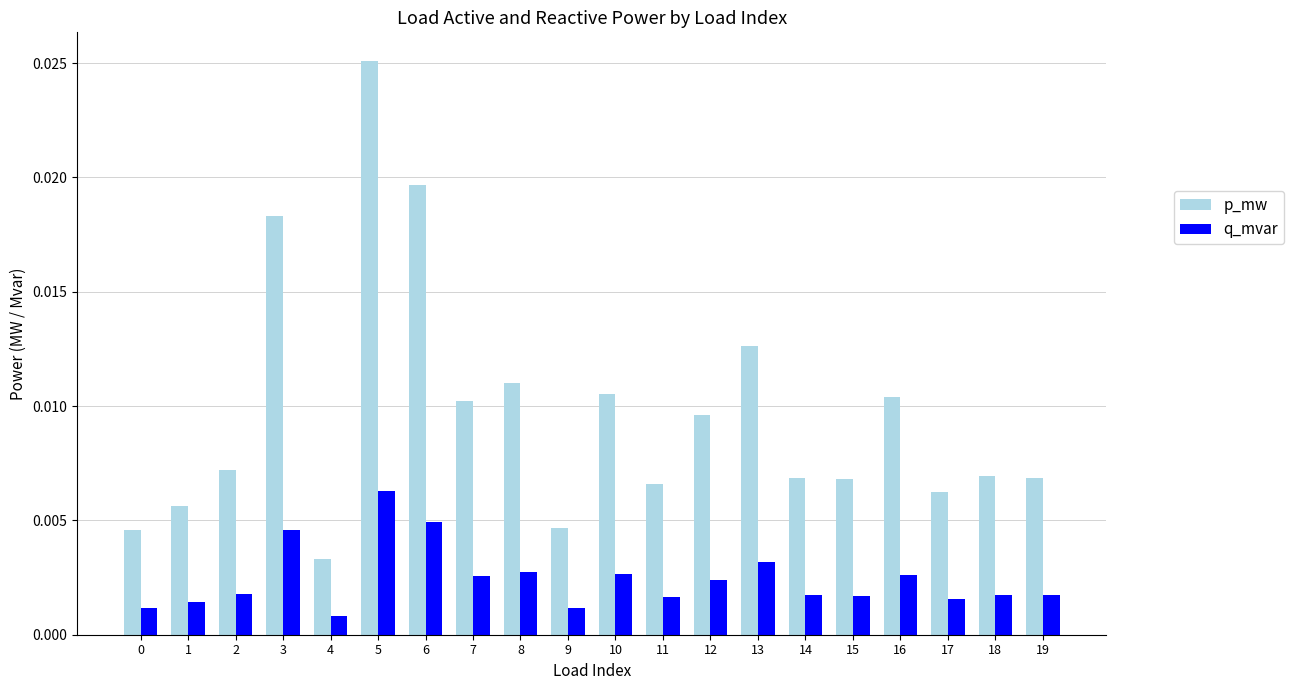

At which category is the sum across all series the highest?

5